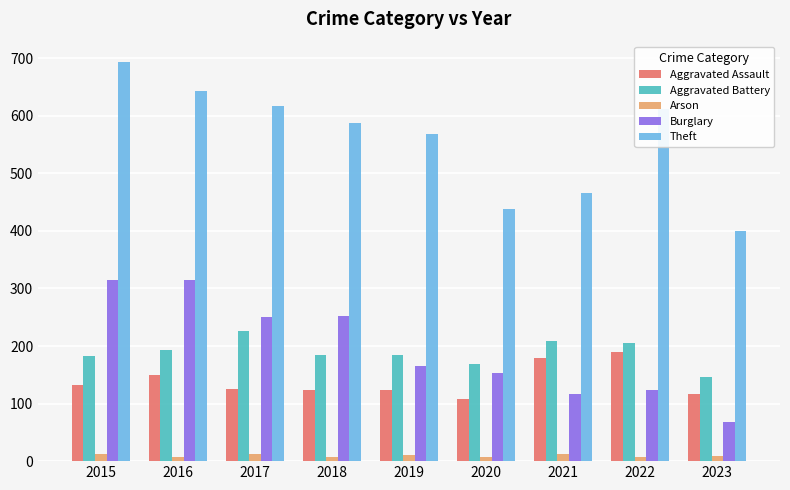

List the series in order of their peak value, highest first.

Theft, Burglary, Aggravated Battery, Aggravated Assault, Arson